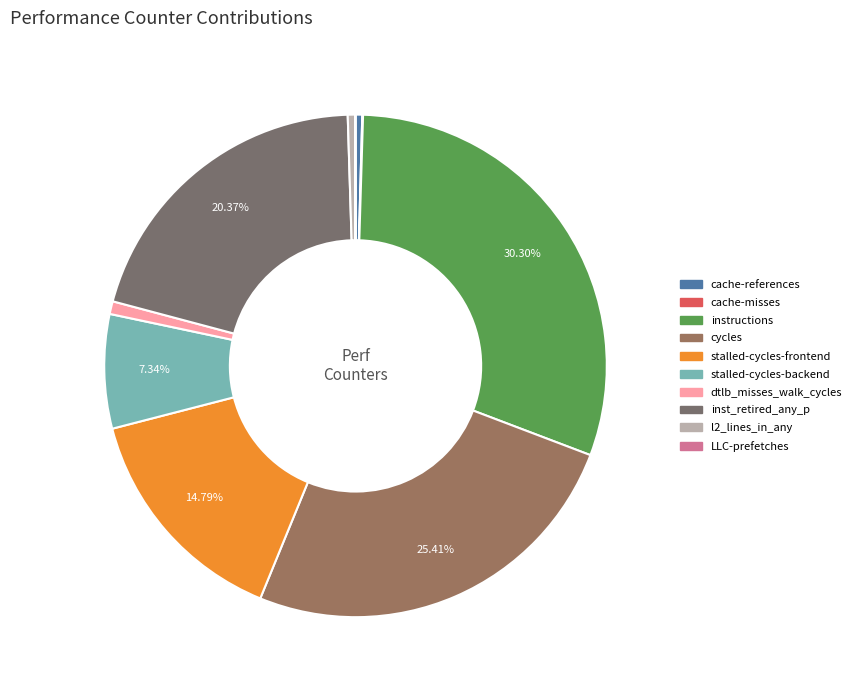

To the nearest percent, what is the difference between the largest and smallest slice percentages?

30%